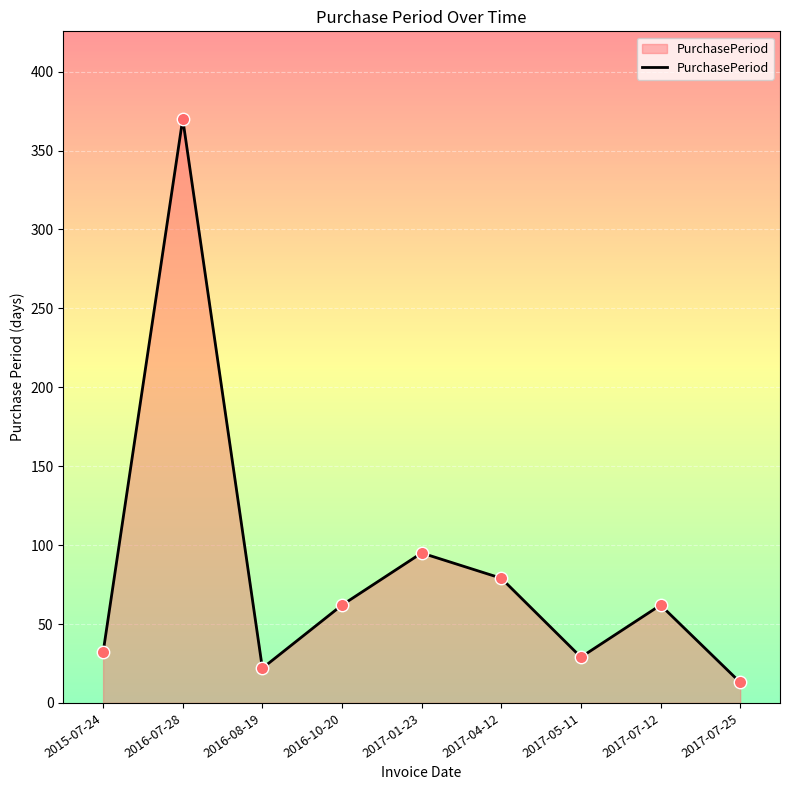

What is the change in value from 2017-01-23 to 2017-07-25?

-82